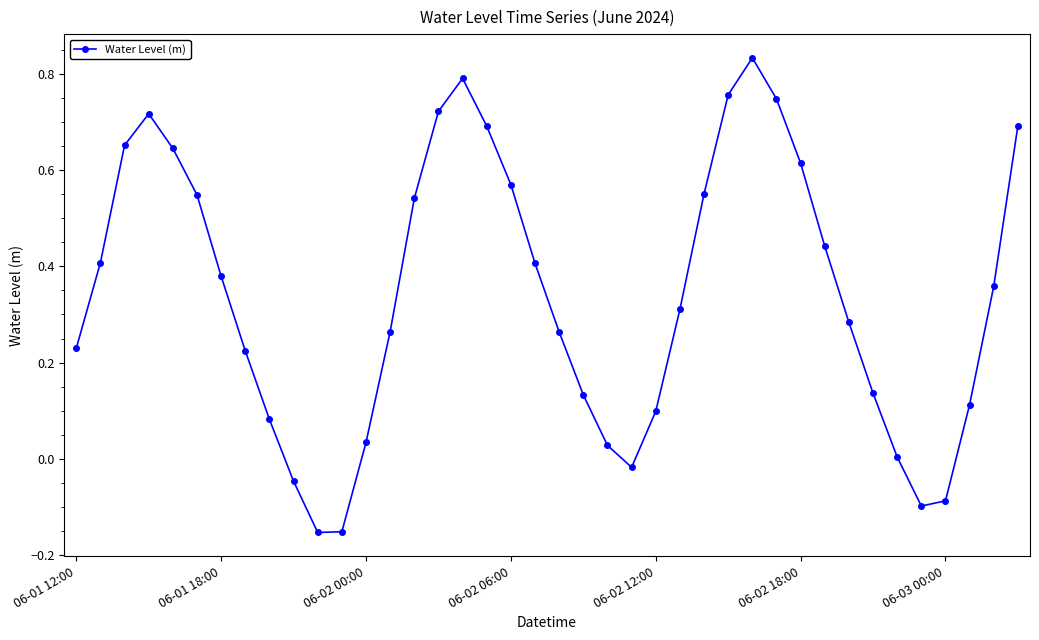

What is the difference between the maximum and minimum values?

1.0